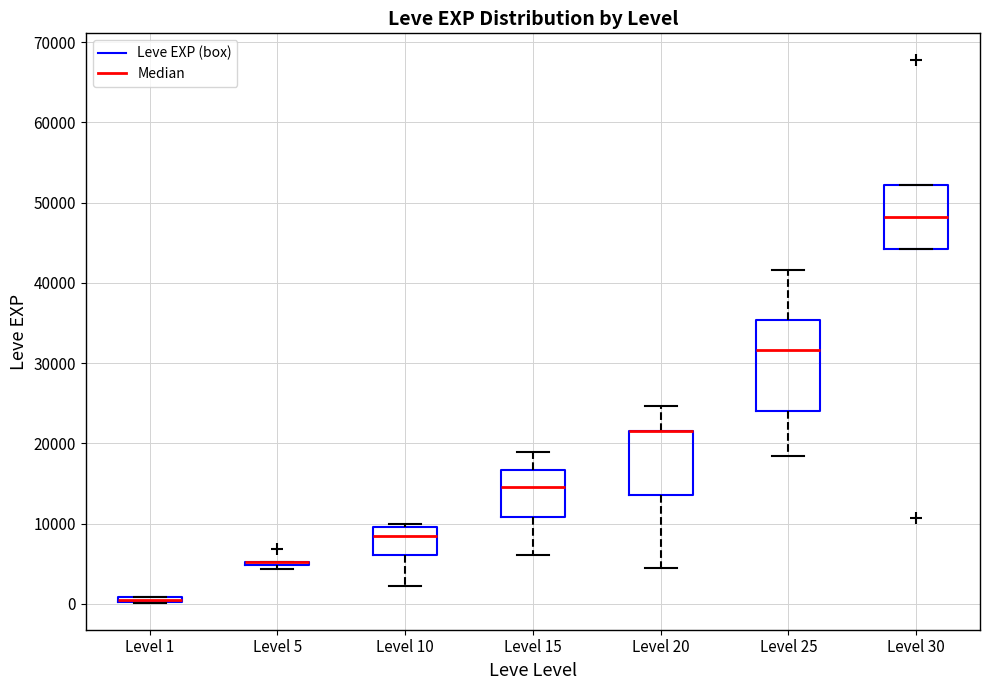

Comparing the boxes themselves (not the whiskers), which one is the tallest?

Level 25